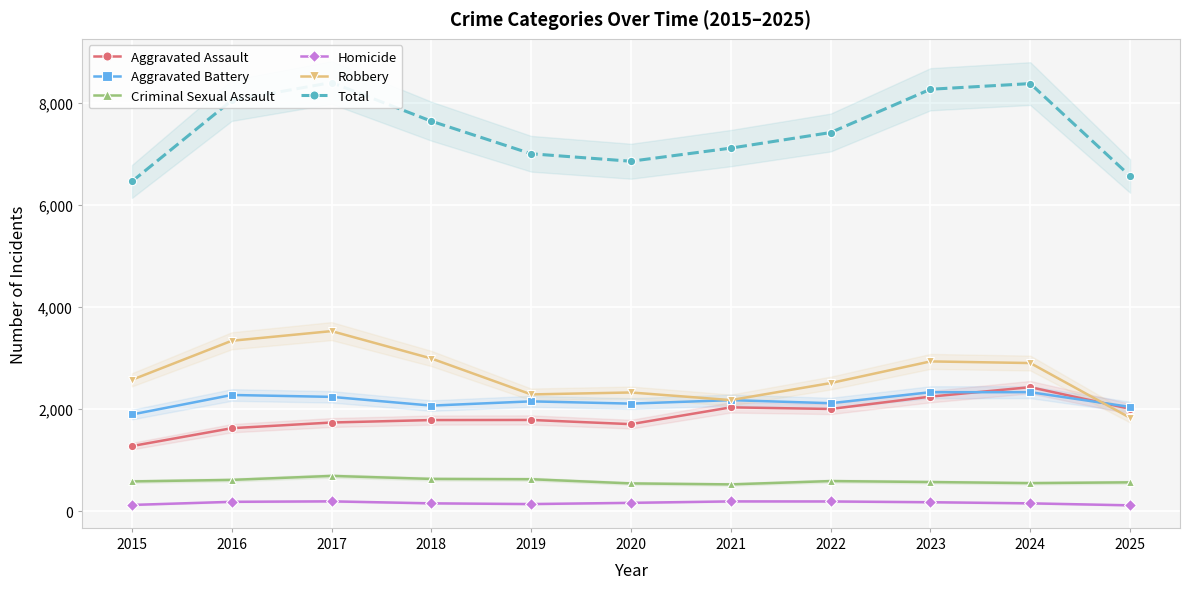

Which category has the lowest value in the Aggravated Assault series?

2015